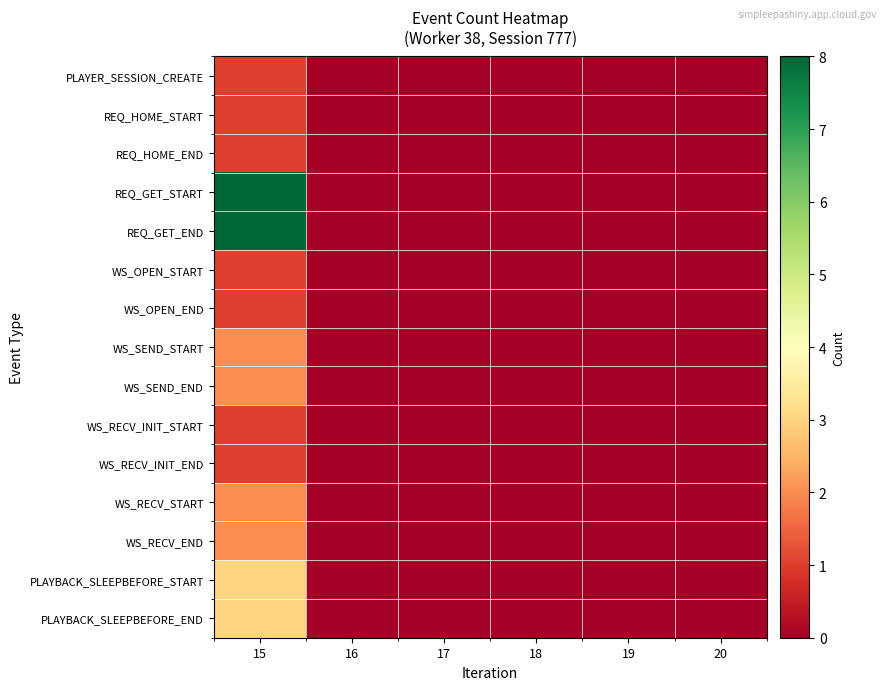

How many series are shown in this chart?

15